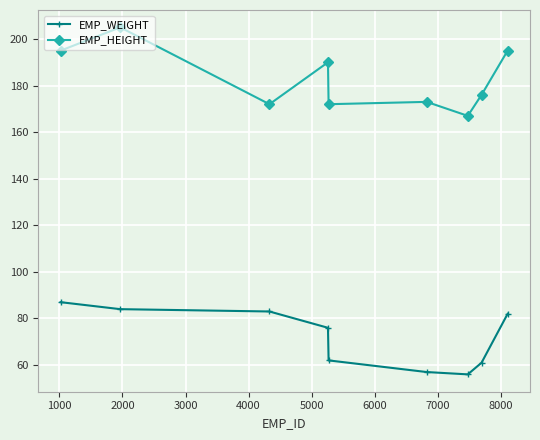

List the series in order of their overall mean, lowest first.

EMP_WEIGHT, EMP_HEIGHT